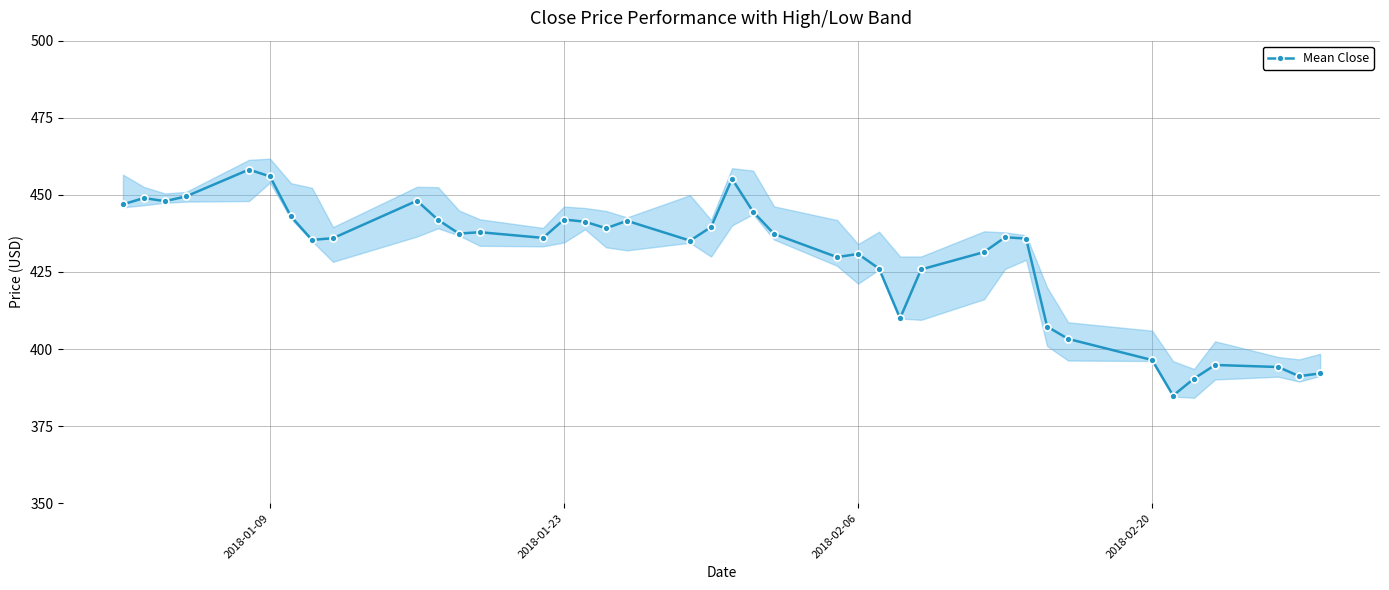

What is the highest value of the Mean Close series?

458.2